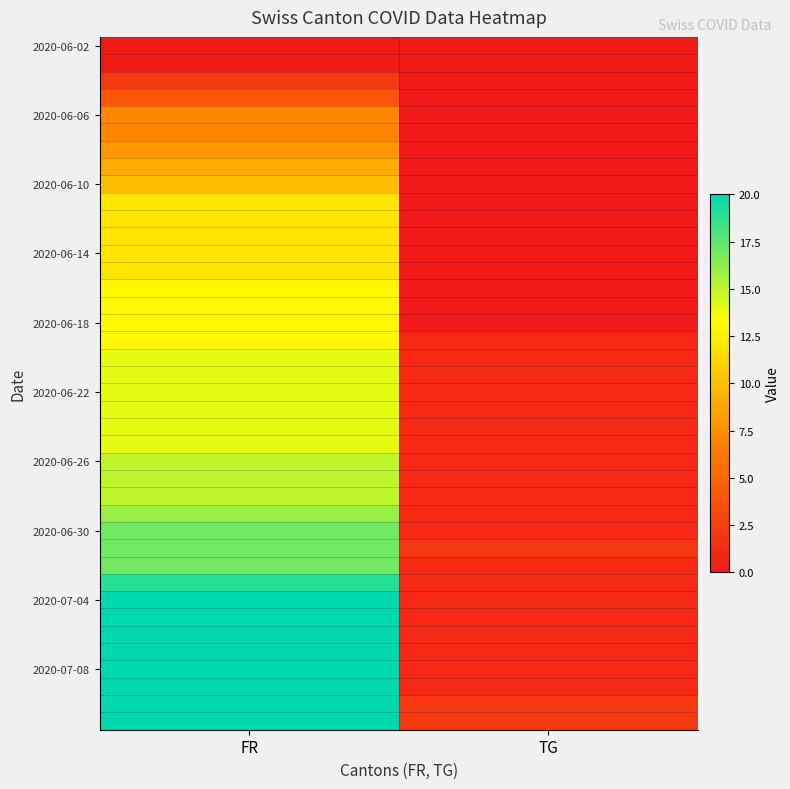

What is the total value across all series at TG?

26